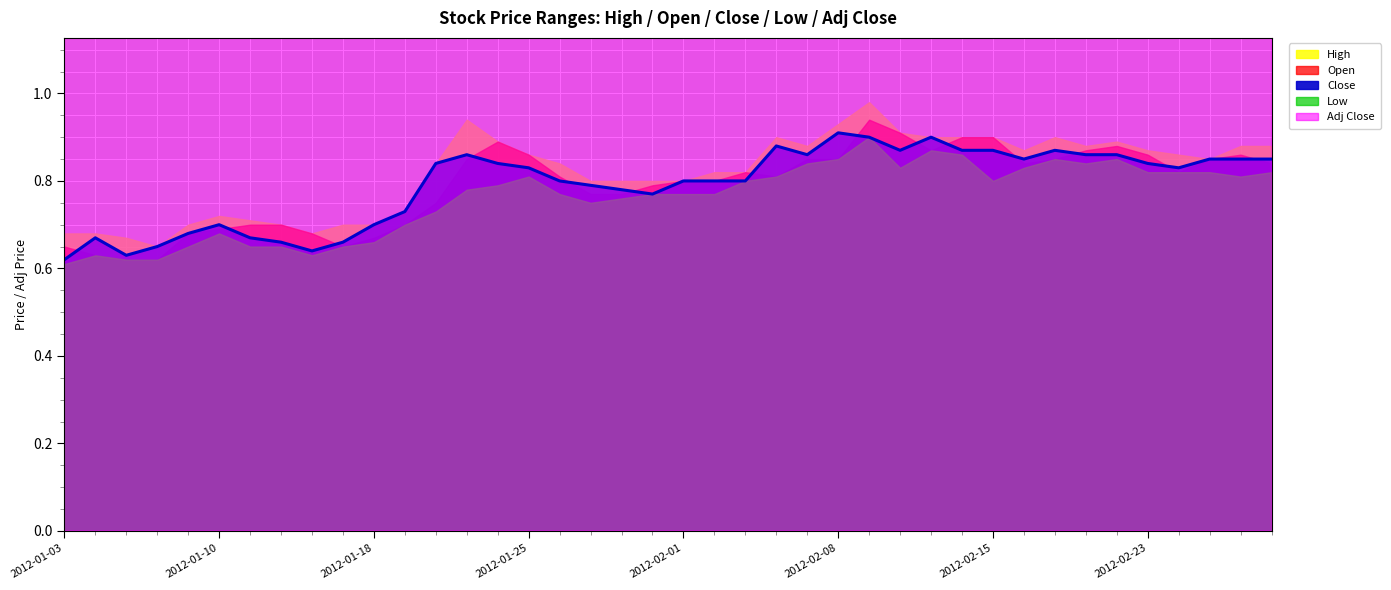

Reading left to right, transcribe all the data shown in this chart.

High: 2012-01-03=0.7	2012-01-04=0.7	2012-01-05=0.7	2012-01-06=0.6	2012-01-09=0.7	2012-01-10=0.7	2012-01-11=0.7	2012-01-12=0.7	2012-01-13=0.7	2012-01-17=0.7	2012-01-18=0.7	2012-01-19=0.7	2012-01-20=0.8	2012-01-23=0.9	2012-01-24=0.9	2012-01-25=0.9	2012-01-26=0.8	2012-01-27=0.8	2012-01-30=0.8	2012-01-31=0.8	2012-02-01=0.8	2012-02-02=0.8	2012-02-03=0.8	2012-02-06=0.9	2012-02-07=0.9	2012-02-08=0.9	2012-02-09=1.0	2012-02-10=0.9	2012-02-13=0.9	2012-02-14=0.9	2012-02-15=0.9	2012-02-16=0.9	2012-02-17=0.9	2012-02-21=0.9	2012-02-22=0.9	2012-02-23=0.9	2012-02-24=0.9	2012-02-27=0.8	2012-02-28=0.9	2012-02-29=0.9
Open: 2012-01-03=0.6	2012-01-04=0.6	2012-01-05=0.6	2012-01-06=0.6	2012-01-09=0.7	2012-01-10=0.7	2012-01-11=0.7	2012-01-12=0.7	2012-01-13=0.7	2012-01-17=0.6	2012-01-18=0.7	2012-01-19=0.7	2012-01-20=0.7	2012-01-23=0.8	2012-01-24=0.9	2012-01-25=0.9	2012-01-26=0.8	2012-01-27=0.8	2012-01-30=0.8	2012-01-31=0.8	2012-02-01=0.8	2012-02-02=0.8	2012-02-03=0.8	2012-02-06=0.8	2012-02-07=0.8	2012-02-08=0.8	2012-02-09=0.9	2012-02-10=0.9	2012-02-13=0.9	2012-02-14=0.9	2012-02-15=0.9	2012-02-16=0.8	2012-02-17=0.8	2012-02-21=0.9	2012-02-22=0.9	2012-02-23=0.9	2012-02-24=0.8	2012-02-27=0.8	2012-02-28=0.9	2012-02-29=0.8
Close: 2012-01-03=0.6	2012-01-04=0.7	2012-01-05=0.6	2012-01-06=0.6	2012-01-09=0.7	2012-01-10=0.7	2012-01-11=0.7	2012-01-12=0.7	2012-01-13=0.6	2012-01-17=0.7	2012-01-18=0.7	2012-01-19=0.7	2012-01-20=0.8	2012-01-23=0.9	2012-01-24=0.8	2012-01-25=0.8	2012-01-26=0.8	2012-01-27=0.8	2012-01-30=0.8	2012-01-31=0.8	2012-02-01=0.8	2012-02-02=0.8	2012-02-03=0.8	2012-02-06=0.9	2012-02-07=0.9	2012-02-08=0.9	2012-02-09=0.9	2012-02-10=0.9	2012-02-13=0.9	2012-02-14=0.9	2012-02-15=0.9	2012-02-16=0.8	2012-02-17=0.9	2012-02-21=0.9	2012-02-22=0.9	2012-02-23=0.8	2012-02-24=0.8	2012-02-27=0.8	2012-02-28=0.8	2012-02-29=0.8
Low: 2012-01-03=0.6	2012-01-04=0.6	2012-01-05=0.6	2012-01-06=0.6	2012-01-09=0.6	2012-01-10=0.7	2012-01-11=0.6	2012-01-12=0.6	2012-01-13=0.6	2012-01-17=0.6	2012-01-18=0.7	2012-01-19=0.7	2012-01-20=0.7	2012-01-23=0.8	2012-01-24=0.8	2012-01-25=0.8	2012-01-26=0.8	2012-01-27=0.7	2012-01-30=0.8	2012-01-31=0.8	2012-02-01=0.8	2012-02-02=0.8	2012-02-03=0.8	2012-02-06=0.8	2012-02-07=0.8	2012-02-08=0.8	2012-02-09=0.9	2012-02-10=0.8	2012-02-13=0.9	2012-02-14=0.9	2012-02-15=0.8	2012-02-16=0.8	2012-02-17=0.8	2012-02-21=0.8	2012-02-22=0.8	2012-02-23=0.8	2012-02-24=0.8	2012-02-27=0.8	2012-02-28=0.8	2012-02-29=0.8
Adj Close: 2012-01-03=1.9	2012-01-04=2.0	2012-01-05=1.9	2012-01-06=1.9	2012-01-09=2.0	2012-01-10=2.1	2012-01-11=2.0	2012-01-12=2.0	2012-01-13=1.9	2012-01-17=2.0	2012-01-18=2.1	2012-01-19=2.2	2012-01-20=2.5	2012-01-23=2.6	2012-01-24=2.5	2012-01-25=2.5	2012-01-26=2.4	2012-01-27=2.4	2012-01-30=2.3	2012-01-31=2.3	2012-02-01=2.4	2012-02-02=2.4	2012-02-03=2.4	2012-02-06=2.6	2012-02-07=2.6	2012-02-08=2.7	2012-02-09=2.7	2012-02-10=2.6	2012-02-13=2.7	2012-02-14=2.6	2012-02-15=2.6	2012-02-16=2.5	2012-02-17=2.6	2012-02-21=2.6	2012-02-22=2.6	2012-02-23=2.5	2012-02-24=2.5	2012-02-27=2.5	2012-02-28=2.5	2012-02-29=2.5